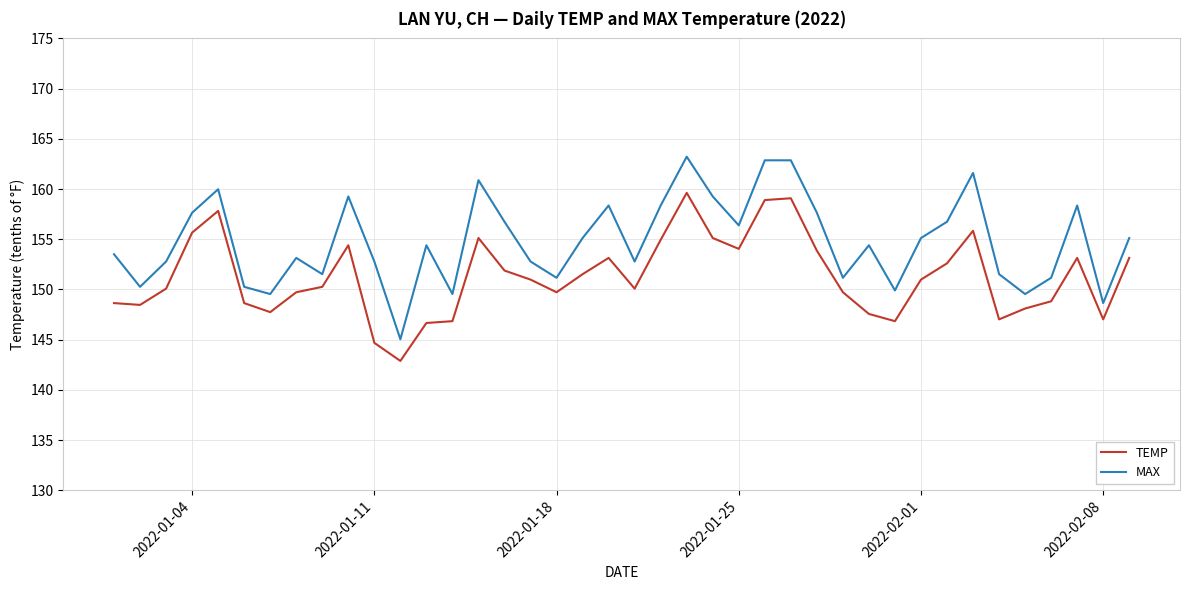

Which series has the largest total across all categories?

MAX